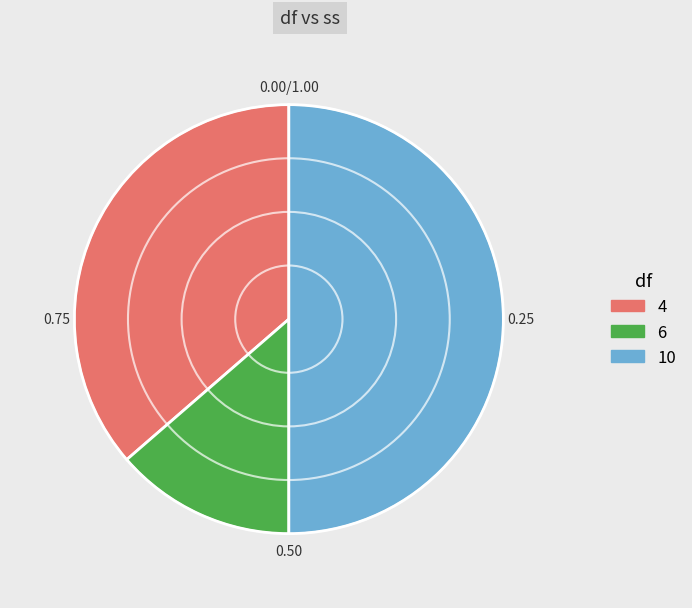

Is it true that 10 is 41% of the pie?

False